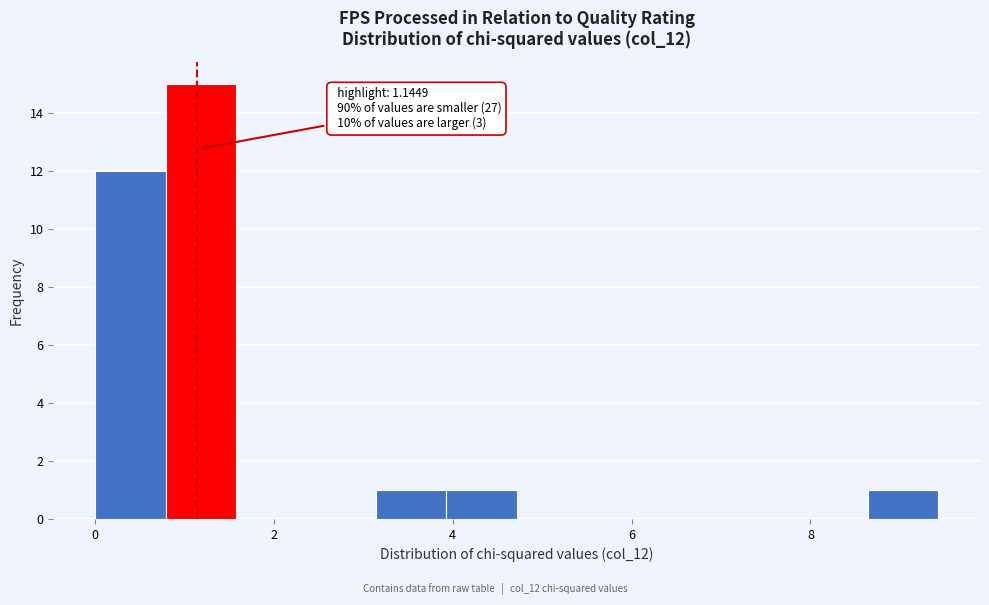

Read against the x-axis, roughly where is the centre of the tallest bar?

1.2